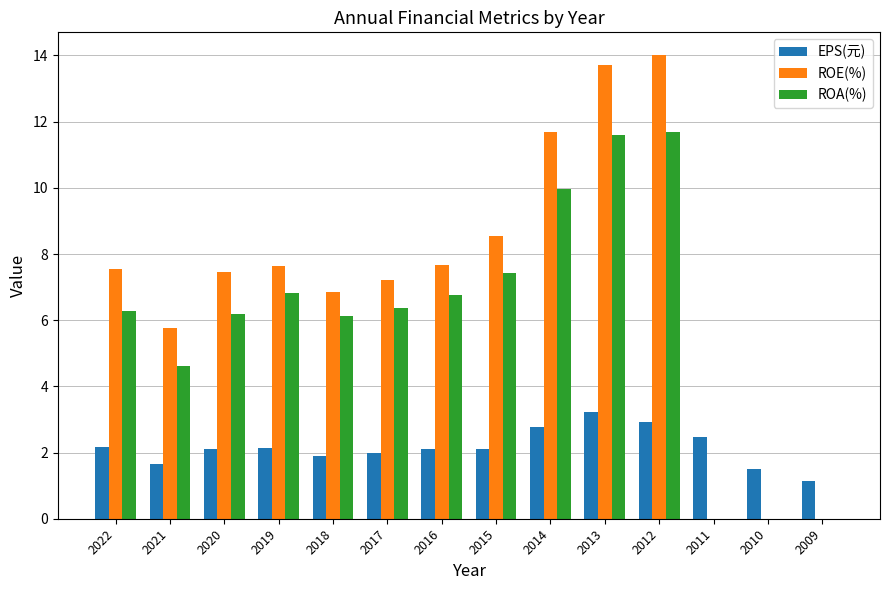

Between 2013 and 2009, which series saw the biggest shift?

ROE(%)